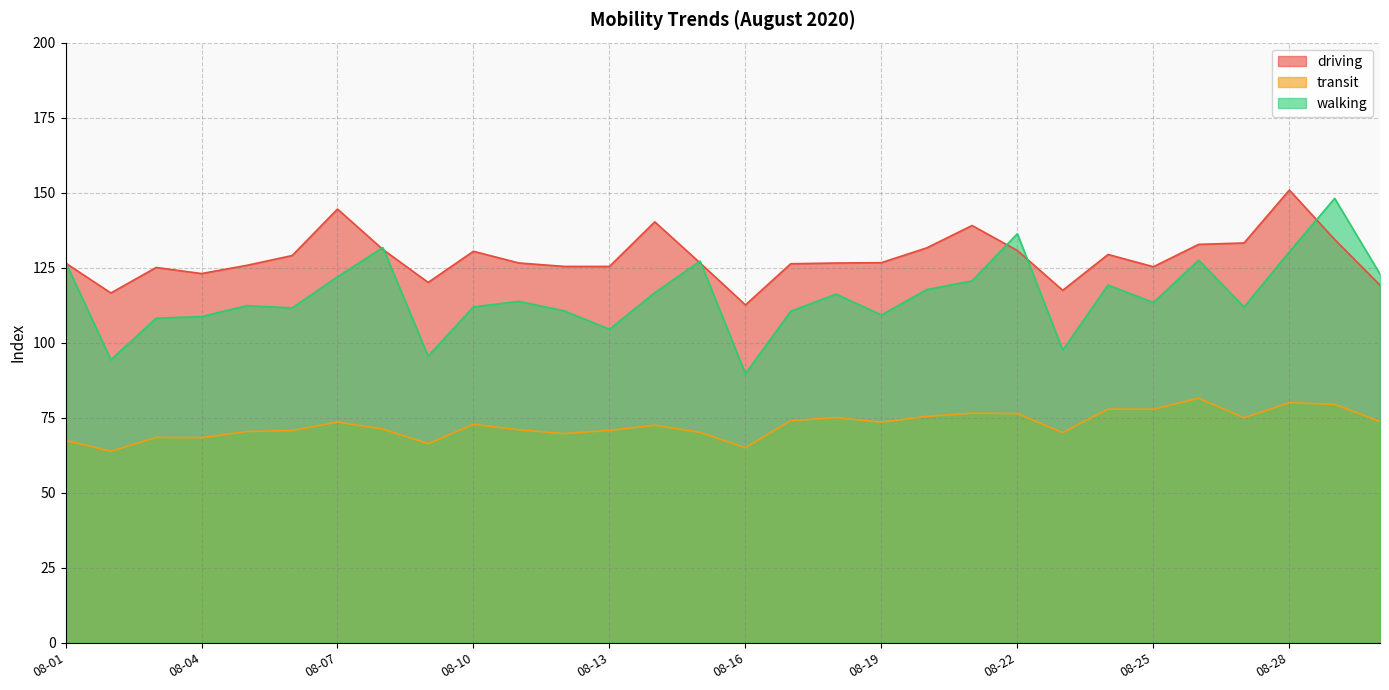

Reading right to left, transcribe all the data shown in this chart.

driving: 08-30=119.2	08-29=134.4	08-28=150.9	08-27=133.2	08-26=132.8	08-25=125.3	08-24=129.4	08-23=117.5	08-22=130.7	08-21=139.1	08-20=131.6	08-19=126.7	08-18=126.6	08-17=126.3	08-16=112.6	08-15=126.6	08-14=140.3	08-13=125.4	08-12=125.4	08-11=126.6	08-10=130.5	08-09=120.1	08-08=131.1	08-07=144.5	08-06=129.1	08-05=125.8	08-04=123.0	08-03=125.1	08-02=116.6	08-01=126.6
transit: 08-30=73.7	08-29=79.5	08-28=80.0	08-27=75.0	08-26=81.5	08-25=77.8	08-24=77.9	08-23=70.0	08-22=76.4	08-21=76.5	08-20=75.5	08-19=73.5	08-18=75.0	08-17=74.0	08-16=65.0	08-15=70.1	08-14=72.5	08-13=70.8	08-12=69.7	08-11=71.0	08-10=72.8	08-09=66.4	08-08=71.2	08-07=73.6	08-06=70.7	08-05=70.4	08-04=68.4	08-03=68.5	08-02=63.8	08-01=67.5
walking: 08-30=122.9	08-29=148.1	08-28=130.3	08-27=111.9	08-26=127.5	08-25=113.4	08-24=119.2	08-23=97.5	08-22=136.3	08-21=120.6	08-20=117.7	08-19=109.2	08-18=116.2	08-17=110.5	08-16=89.7	08-15=127.2	08-14=116.7	08-13=104.5	08-12=110.6	08-11=113.8	08-10=111.9	08-09=95.6	08-08=131.7	08-07=122.0	08-06=111.6	08-05=112.3	08-04=108.7	08-03=108.2	08-02=94.3	08-01=126.9